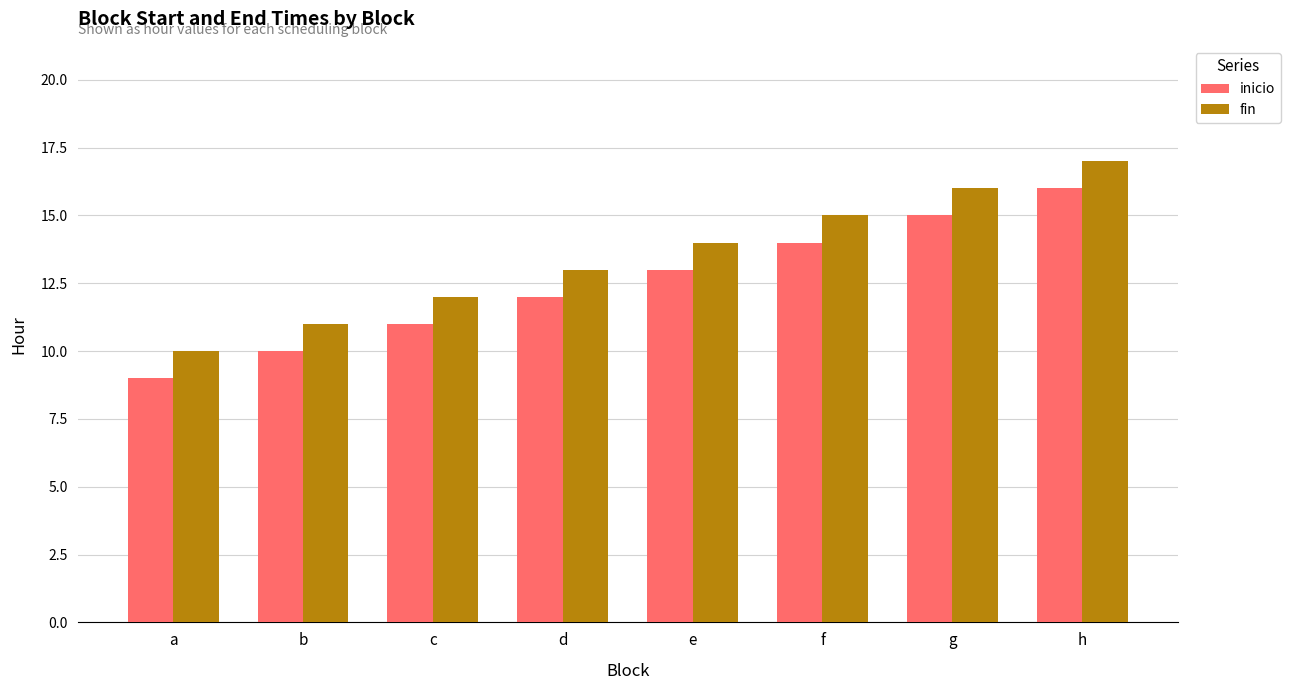

Rank the series by their maximum value, from highest to lowest.

fin, inicio